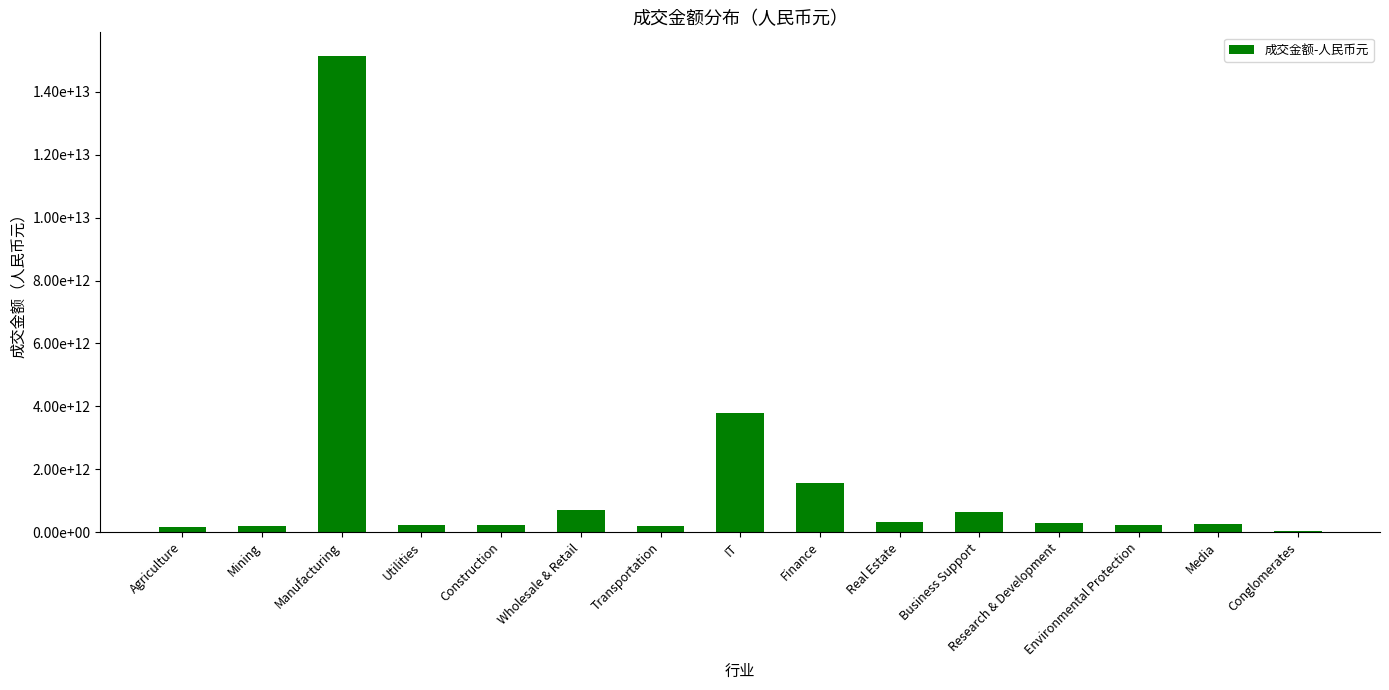

At which category does the chart reach its peak across all series?

Manufacturing